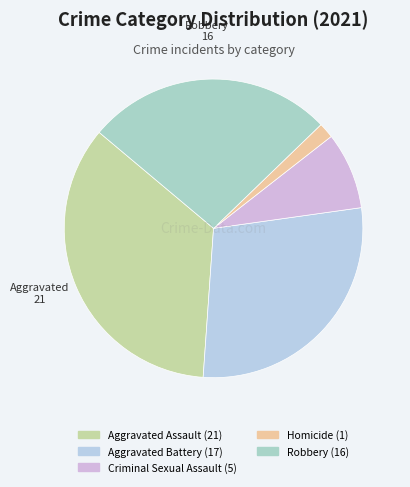

To the nearest percent, what is the combined percentage of Criminal Sexual Assault and Robbery?

35%